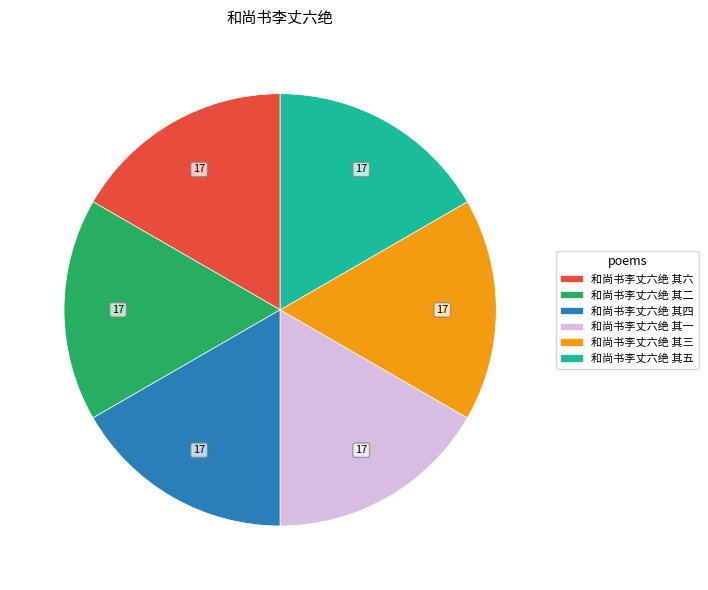

Is there any slice that represents more than half of the pie?

No